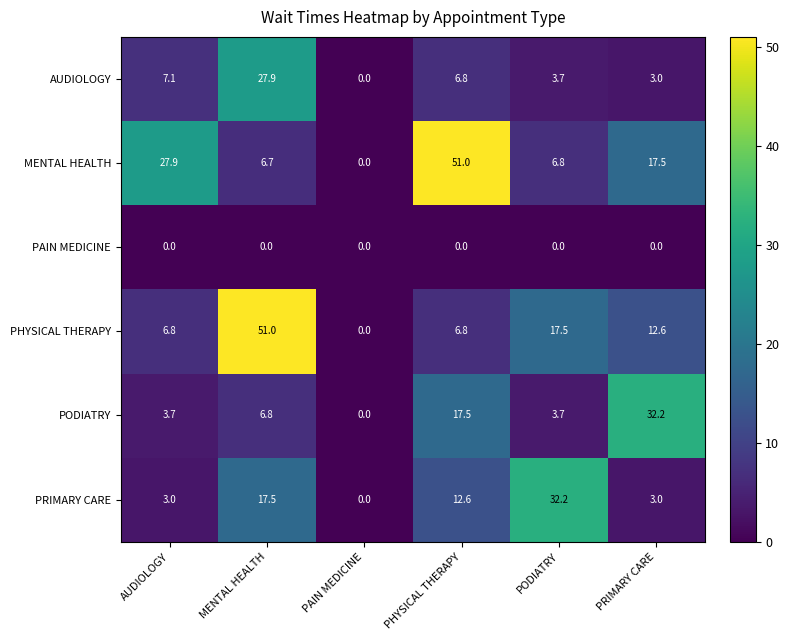

What is the maximum value for MENTAL HEALTH?

51.0